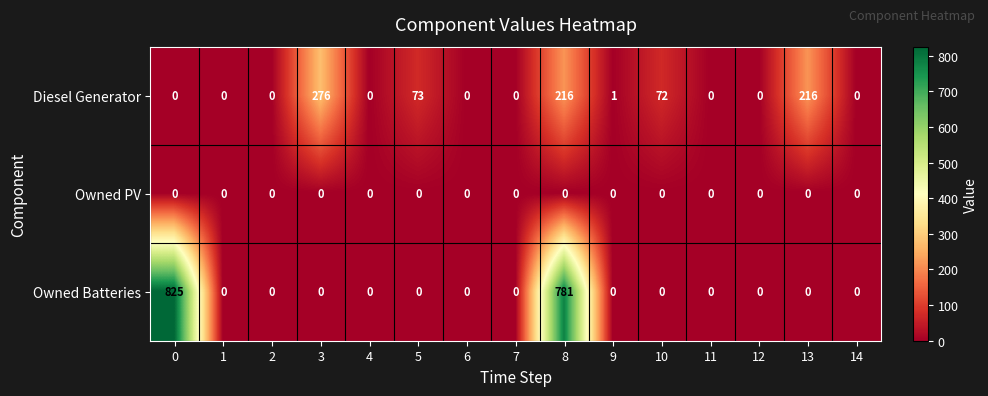

Between 3 and 7, which series saw the biggest shift?

Diesel Generator